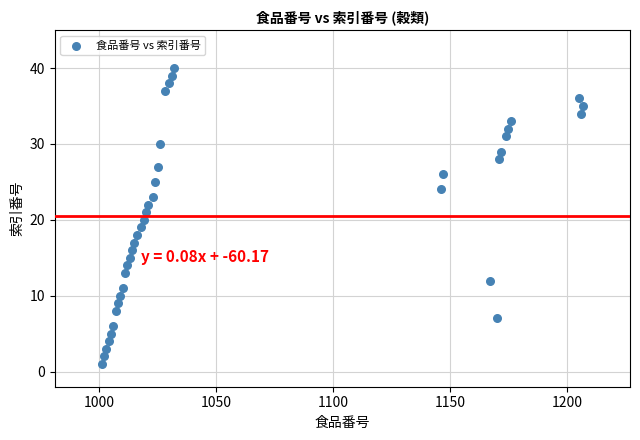

What is the range of X values (max minus min)?

206